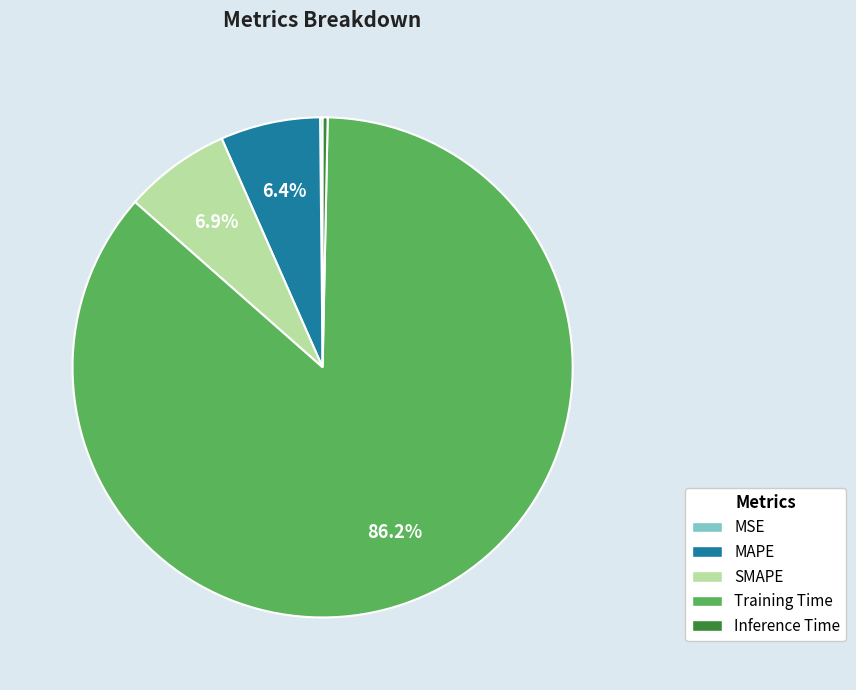

Which category has the biggest portion of the pie?

Training Time